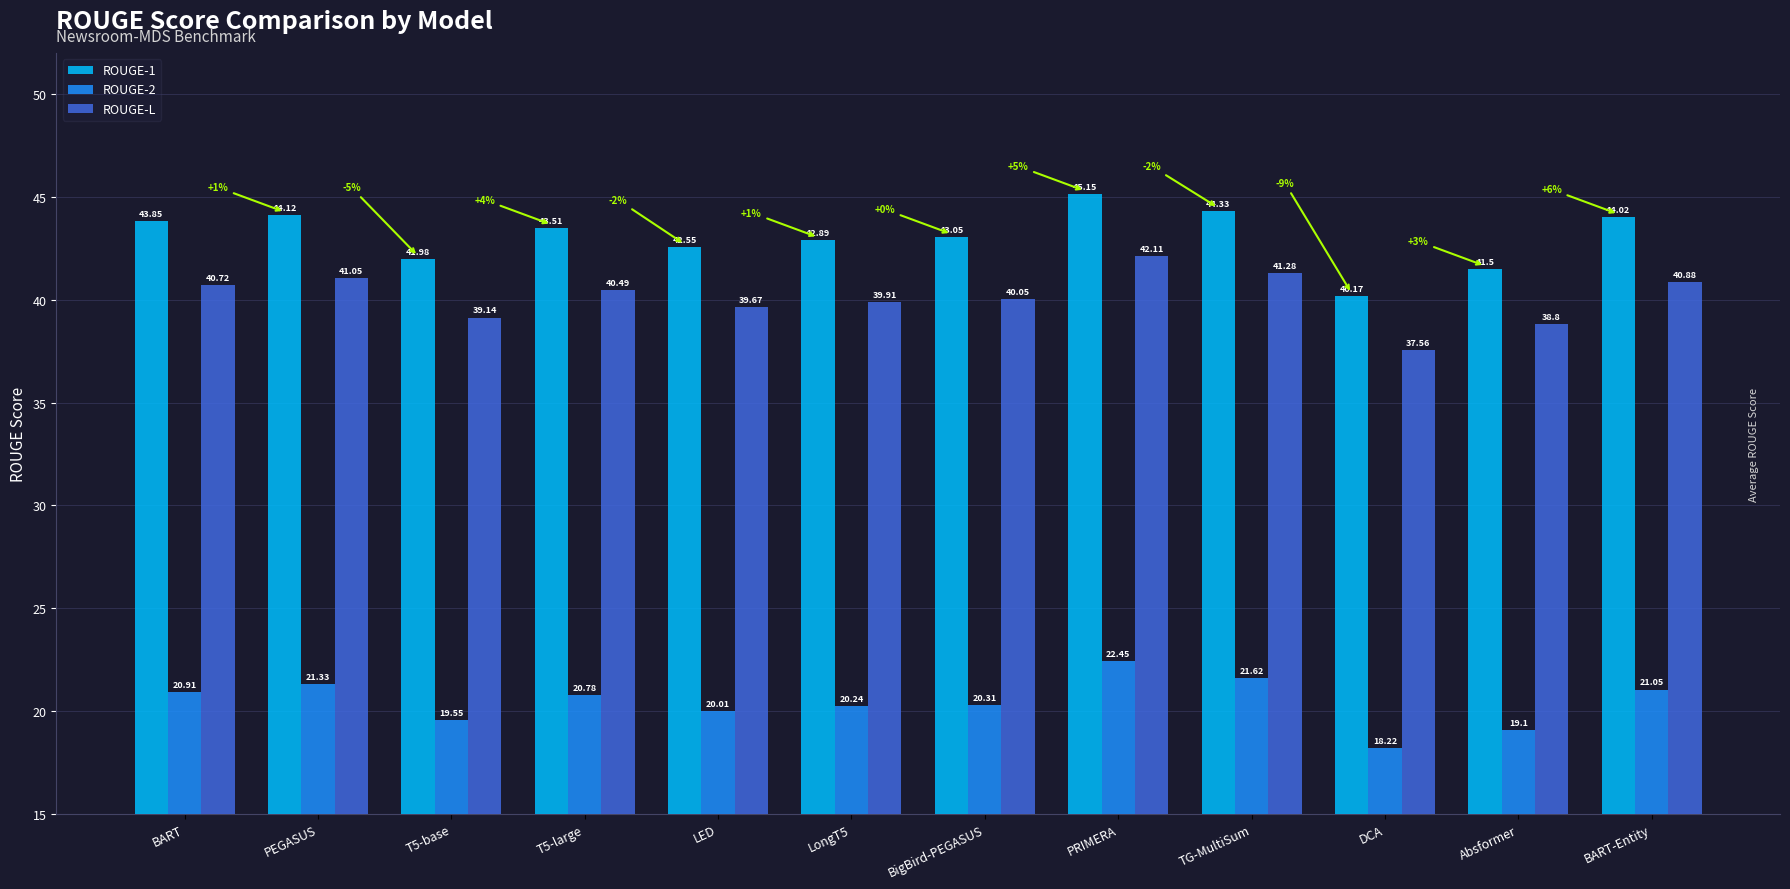

Which series has the largest total across all categories?

ROUGE-1